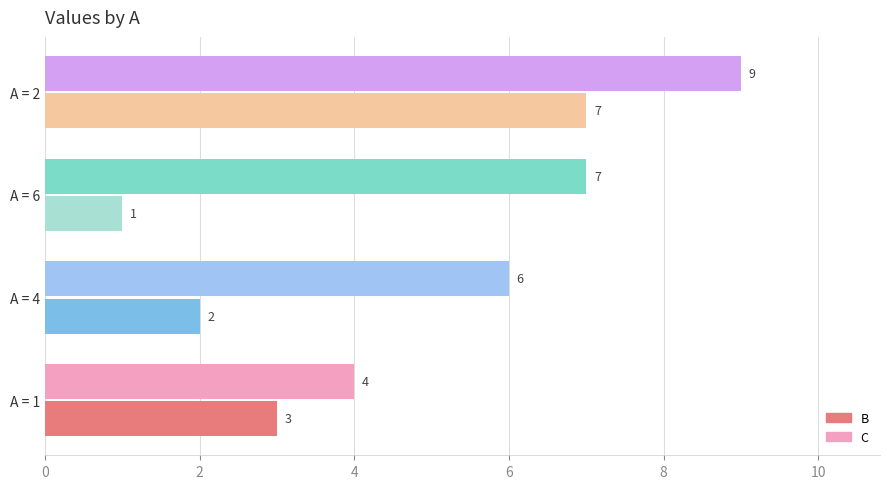

What position from the right is 4?

3